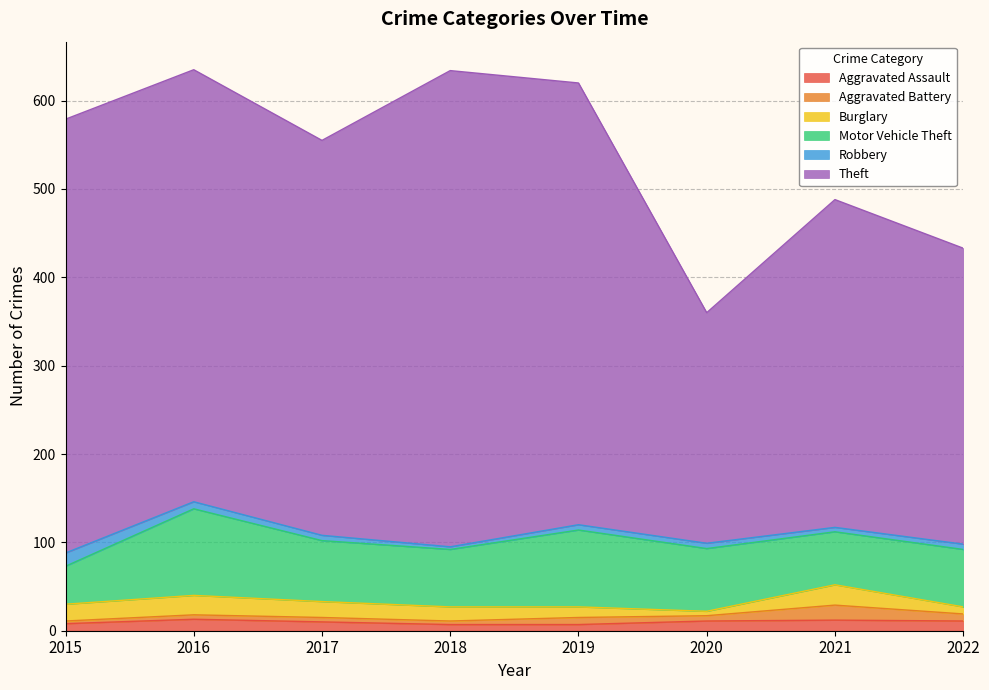

Rank the series by their maximum value, from lowest to highest.

Aggravated Assault, Robbery, Aggravated Battery, Burglary, Motor Vehicle Theft, Theft